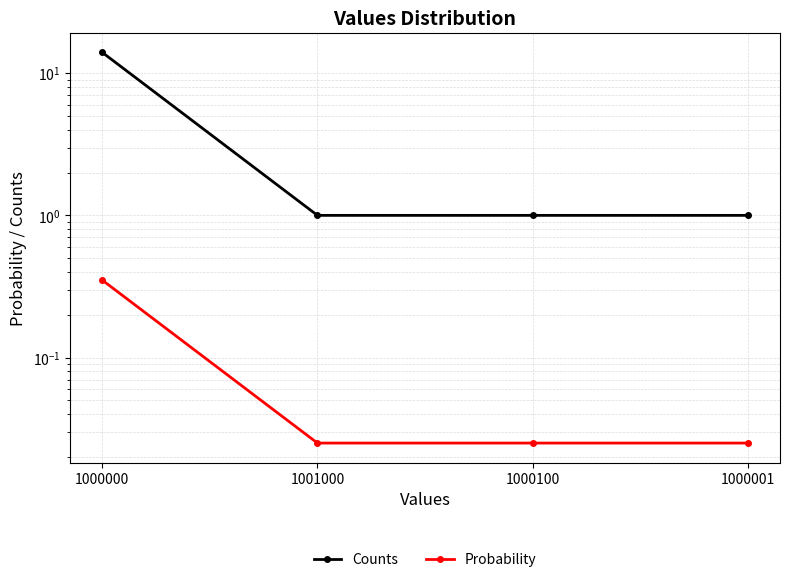

What is the label of the 4th point from the right?

1000000